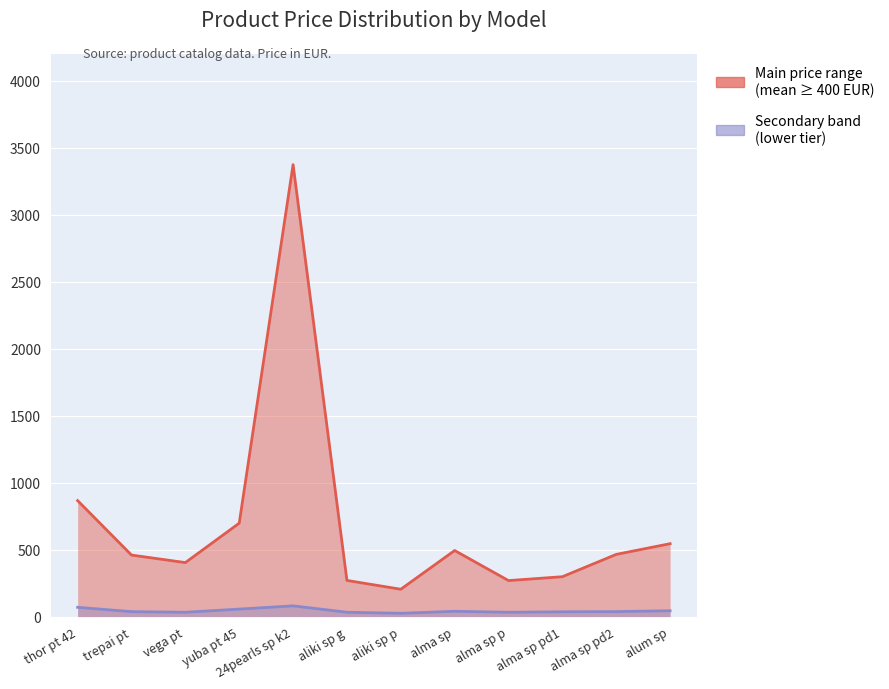

What is the average value of the Main price range series?

694.8